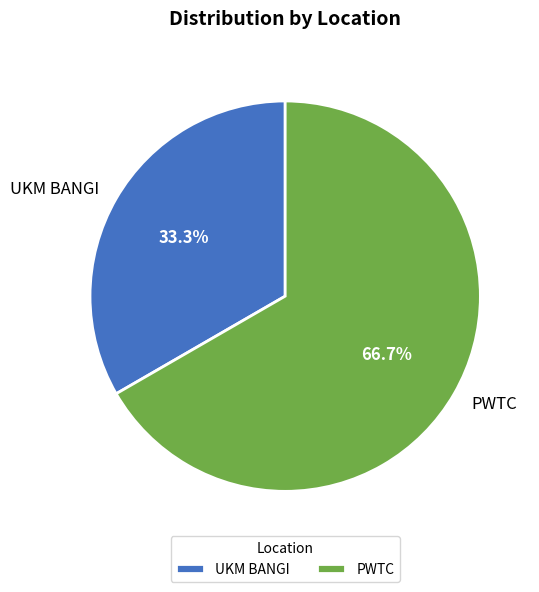

What percentage do PWTC and UKM BANGI together represent?

100.0%